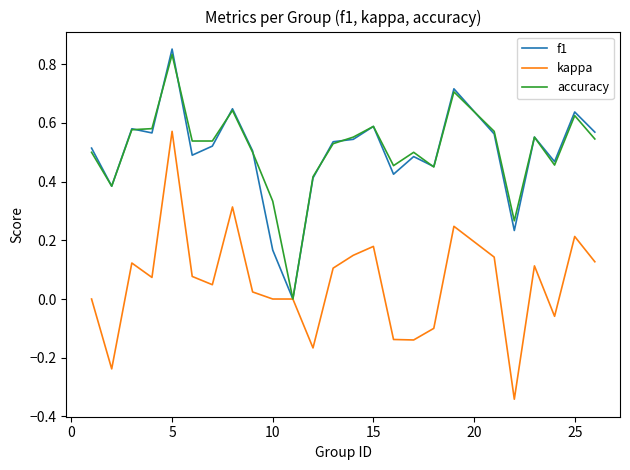

Which series has the widest spread of values?

kappa